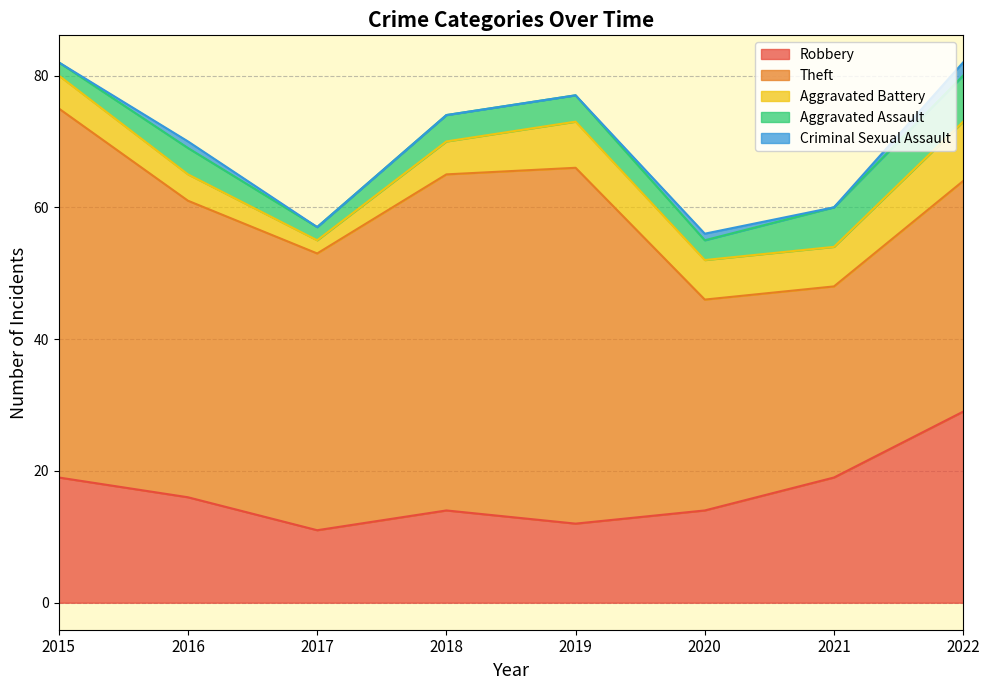

At how many categories does at least one series exceed 46?

3